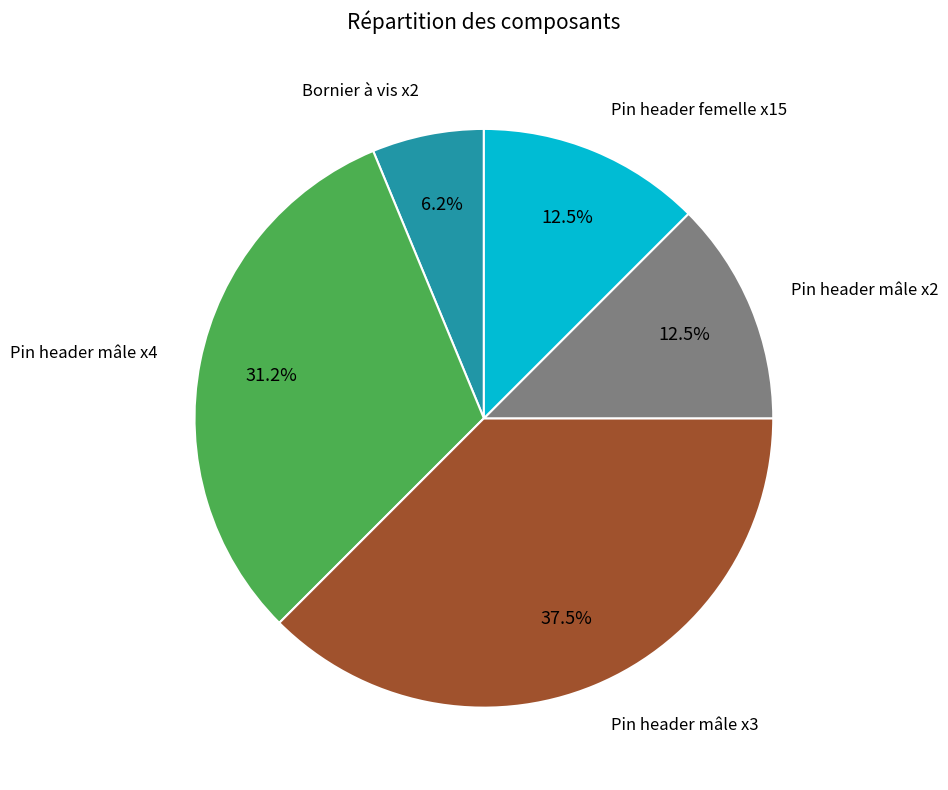

Does any single category account for the majority?

No